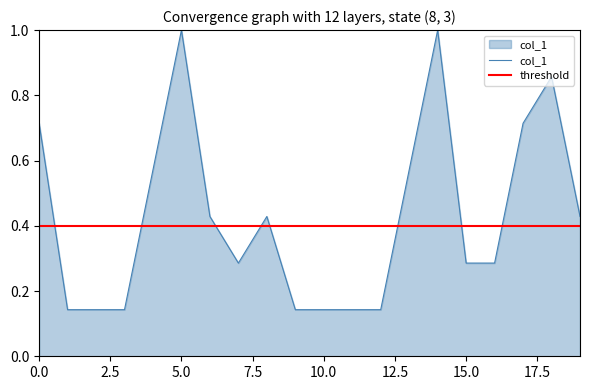

True or false: the data shows 0.7 at 17.

True